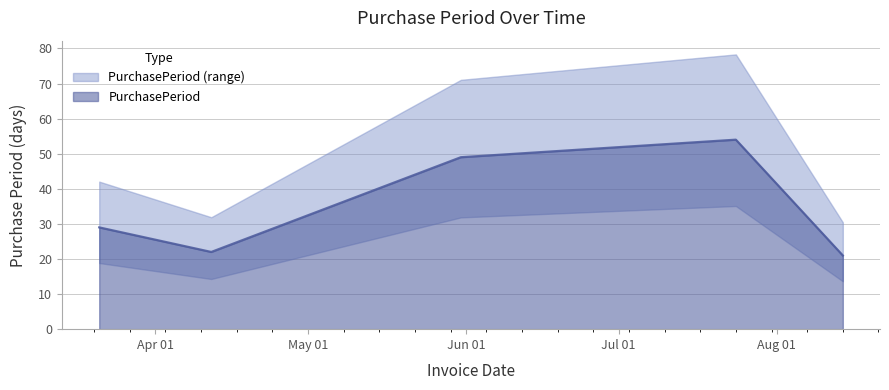

List the labels in order of value, largest first.

2017-07-24, 2017-05-31, 2017-03-21, 2017-04-12, 2017-08-14